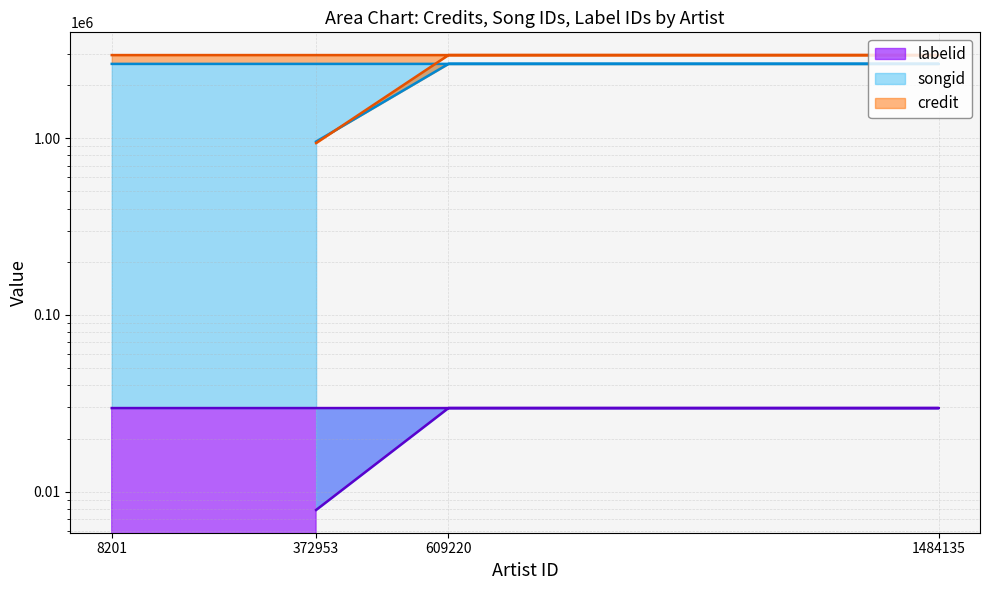

Which series has the widest spread of values?

labelid